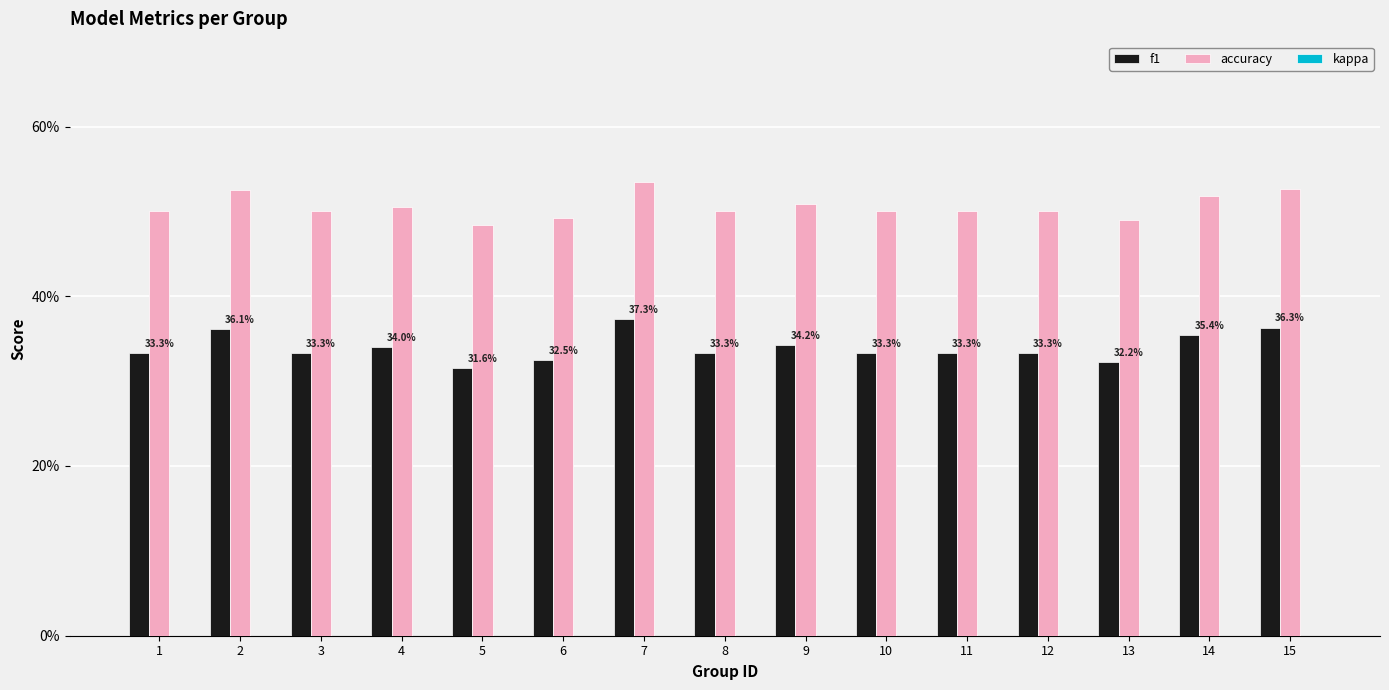

List the labels in order of f1 value, largest first.

7, 15, 2, 14, 9, 4, 1, 3, 8, 10, 11, 12, 6, 13, 5